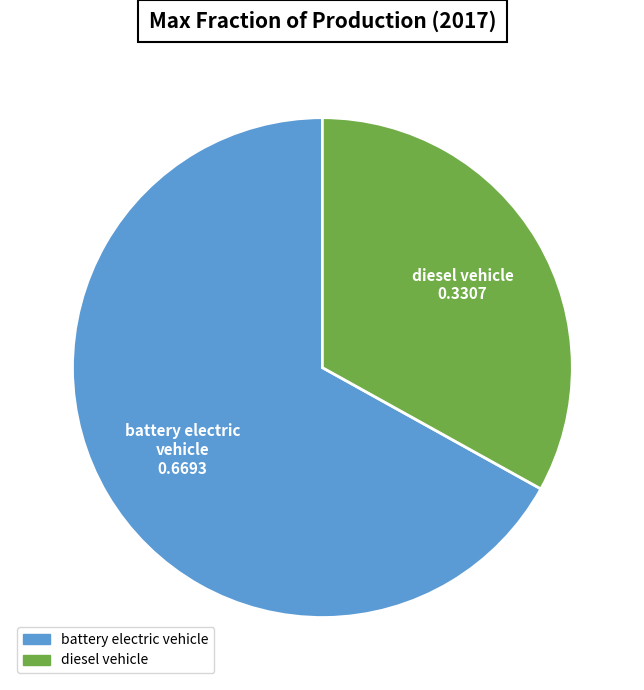

Which has a higher value, diesel vehicle or battery electric vehicle?

battery electric vehicle